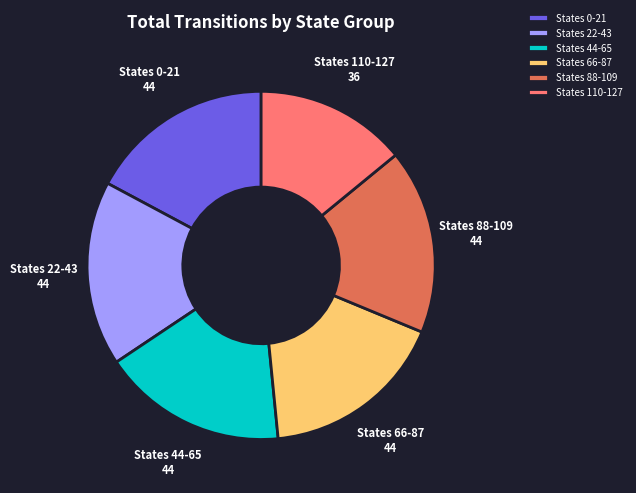

Is States 22-43 44 the majority of the pie?

No